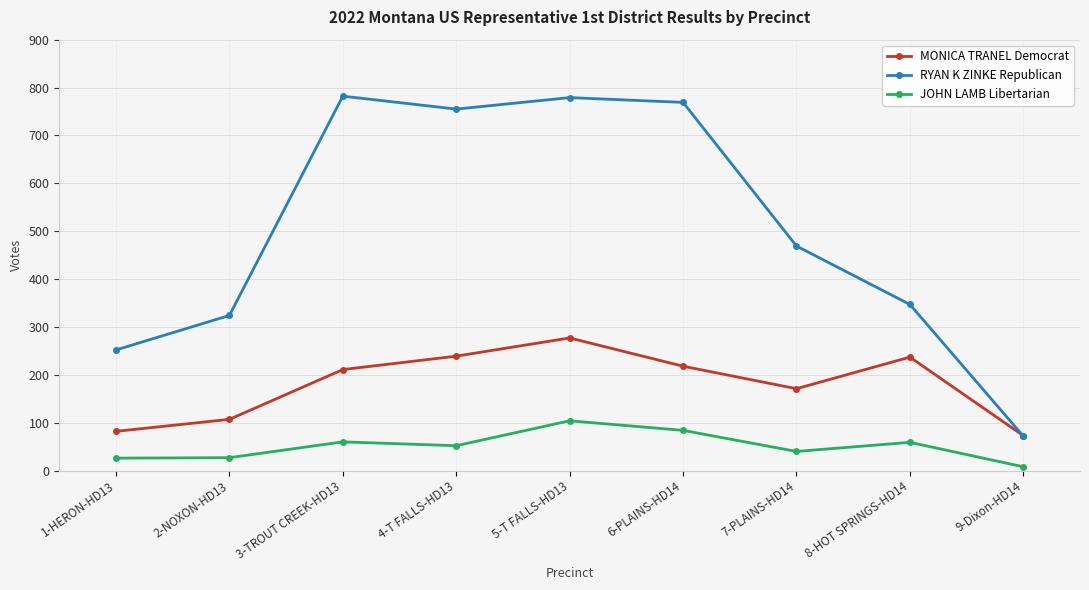

What is the sum of all RYAN K ZINKE Republican values?

4549